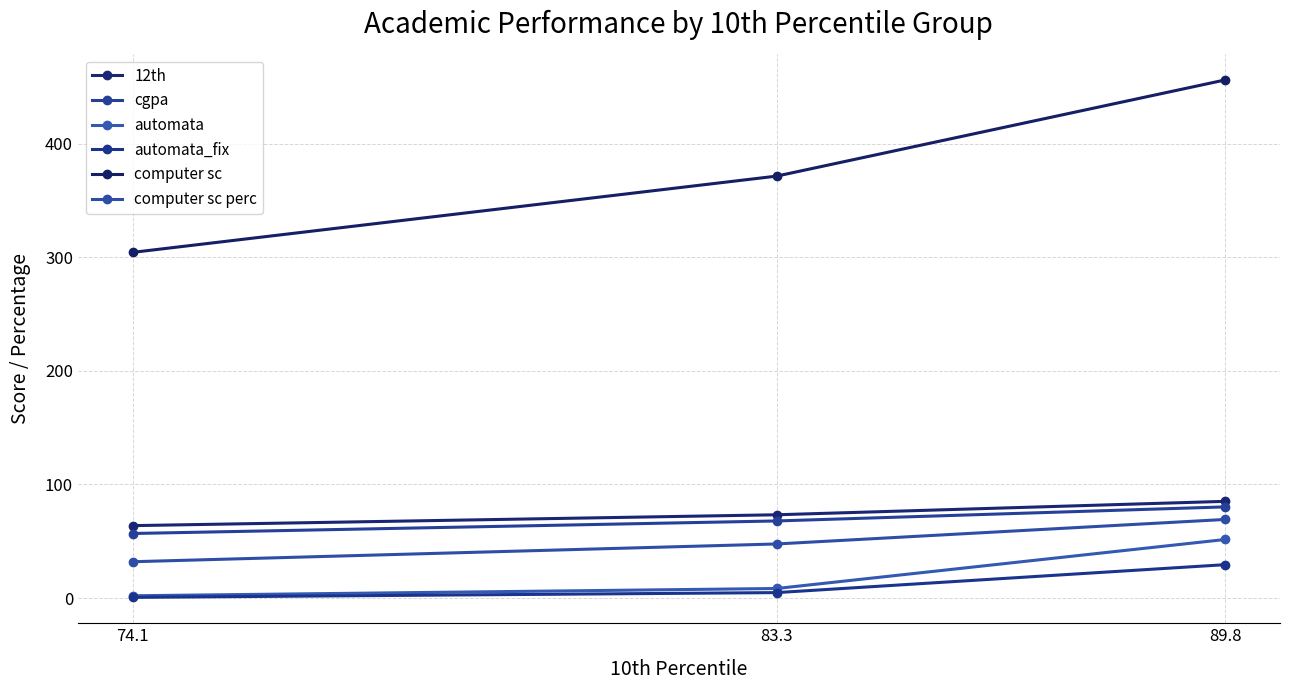

What is the spread (max minus min) of values at 83.3?

366.6